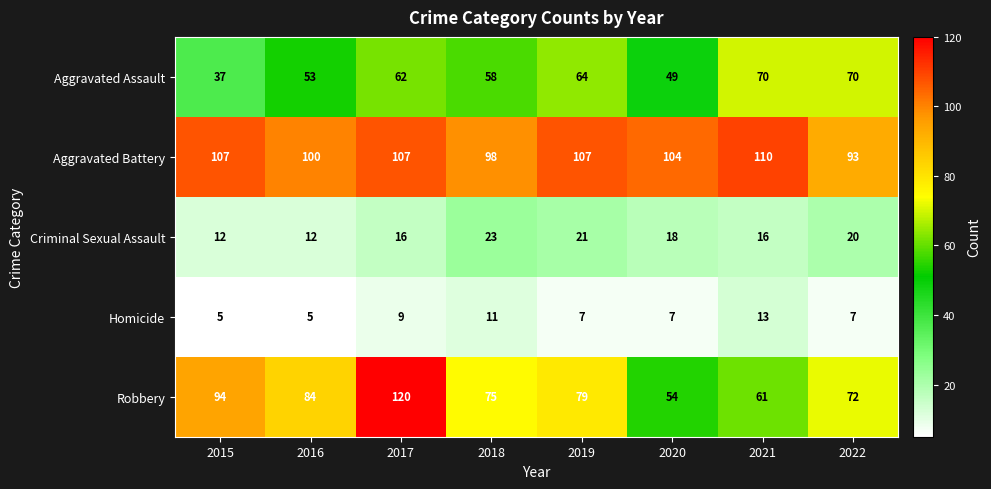

True or false: Criminal Sexual Assault has a value of 11 at 2020.

False